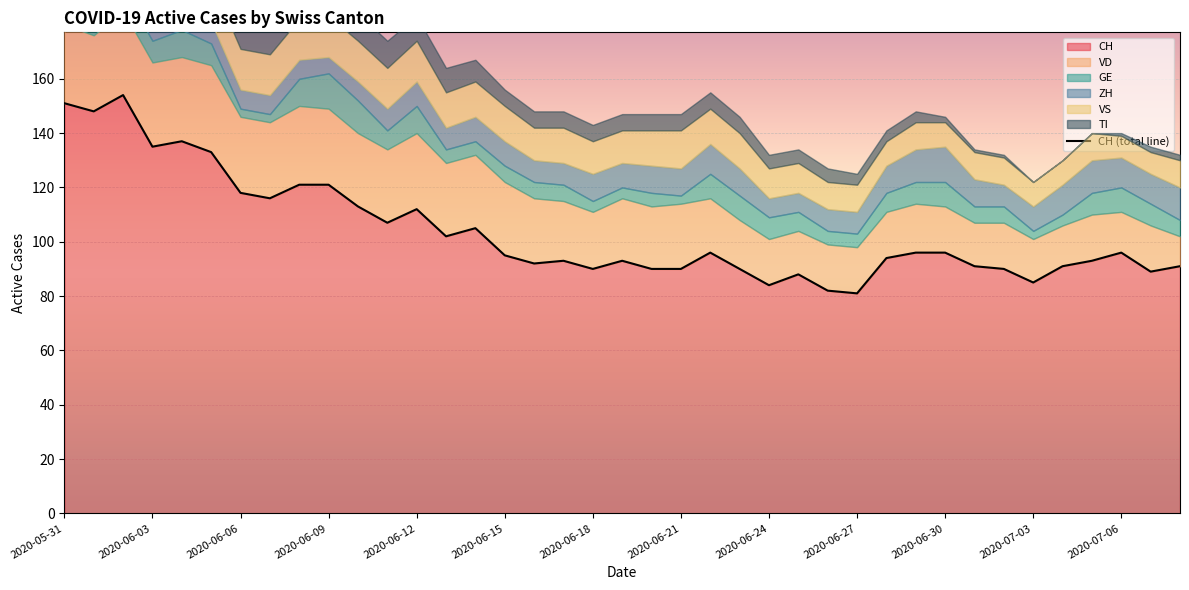

What is the maximum value shown in the chart?

154